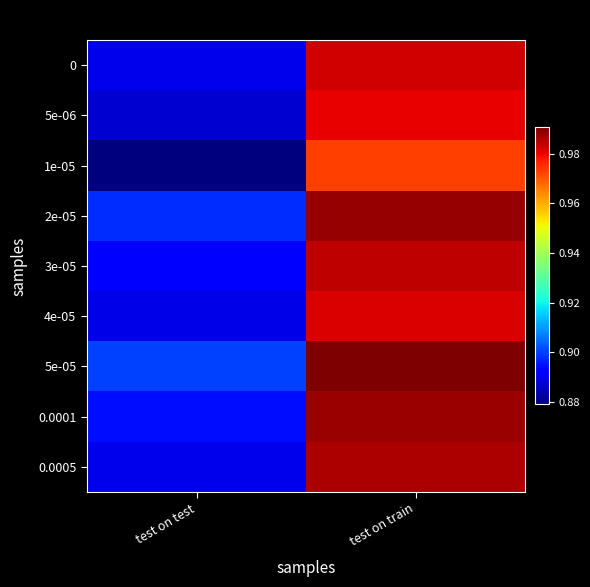

Reading left to right, list all the values displayed in this chart.

0: test on test=0.9	test on train=1.0
5e-06: test on test=0.9	test on train=1.0
1e-05: test on test=0.9	test on train=1.0
2e-05: test on test=0.9	test on train=1.0
3e-05: test on test=0.9	test on train=1.0
4e-05: test on test=0.9	test on train=1.0
5e-05: test on test=0.9	test on train=1.0
0.0001: test on test=0.9	test on train=1.0
0.0005: test on test=0.9	test on train=1.0